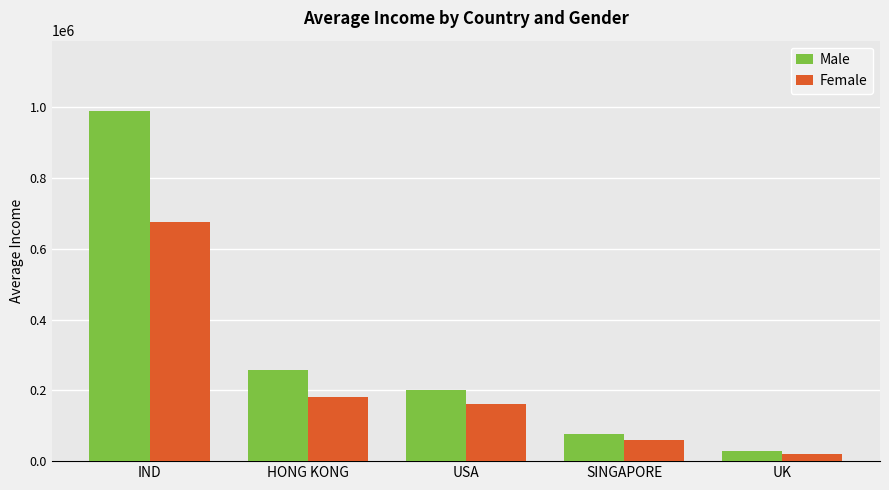

What is the difference between the highest and lowest values at HONG KONG?

74997